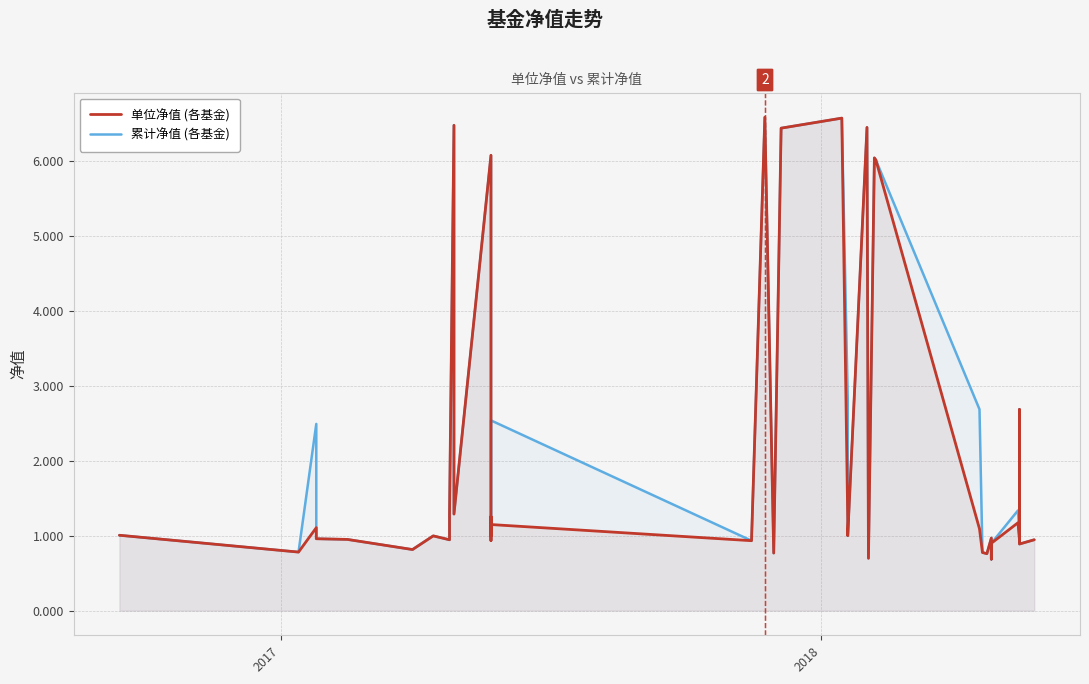

At how many categories does at least one series exceed 0?

40